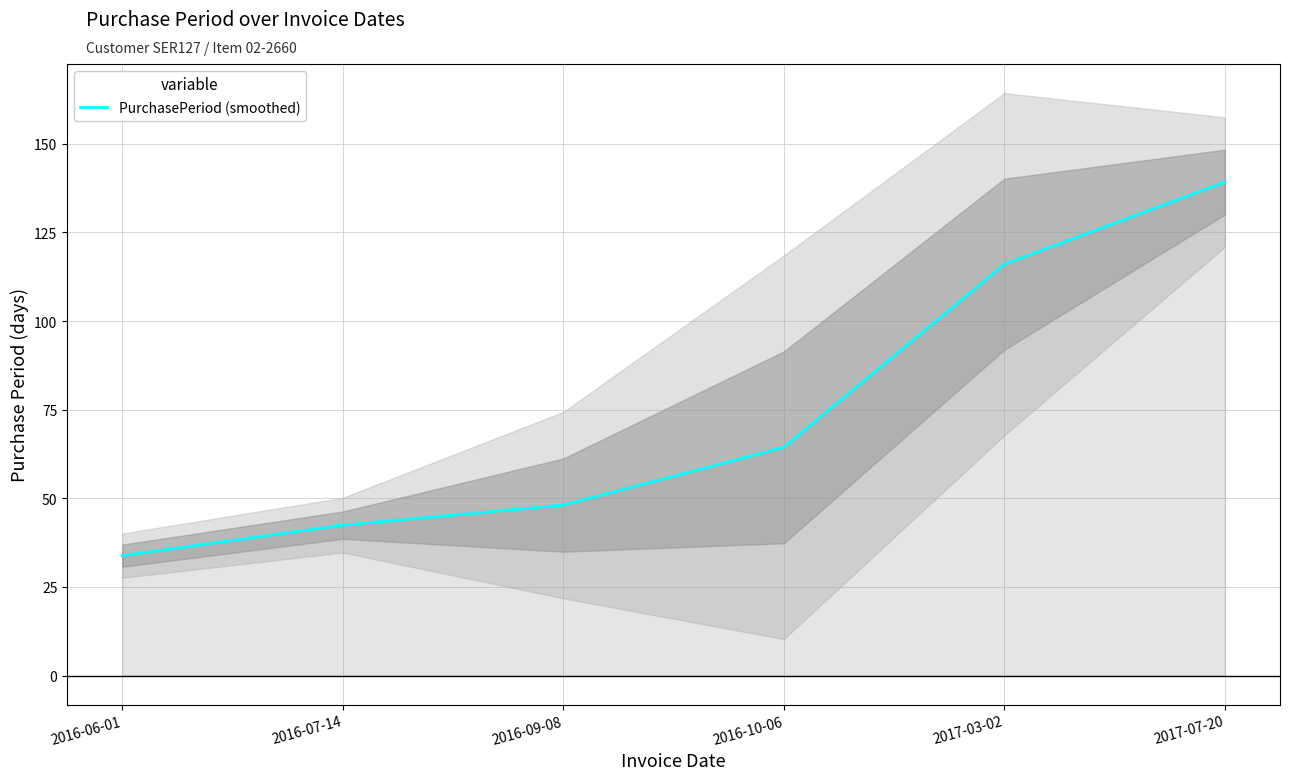

What is the label of the 5th point from the left?

2017-03-02